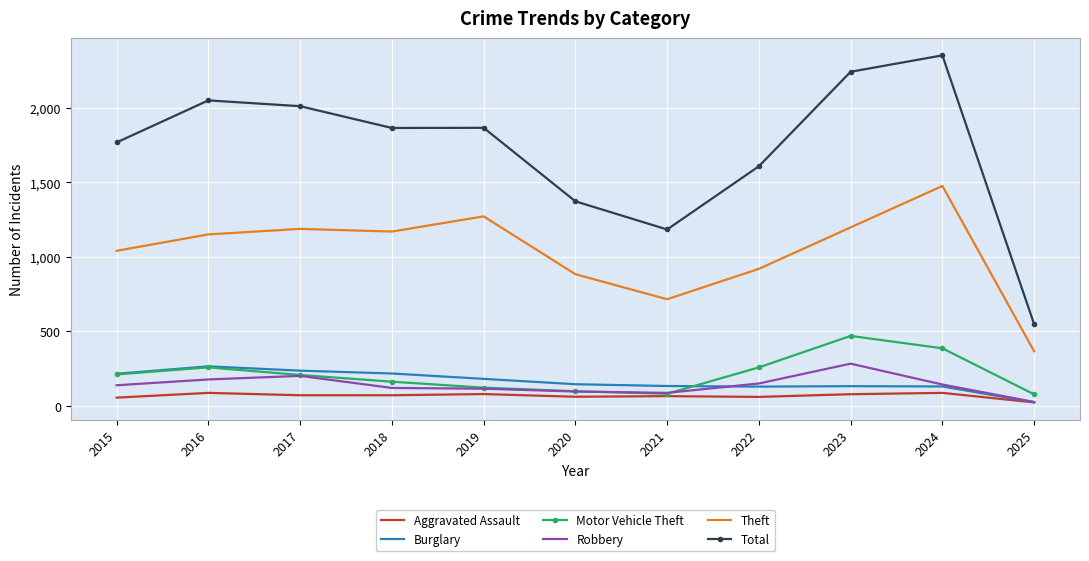

What is the maximum value for Robbery?

284